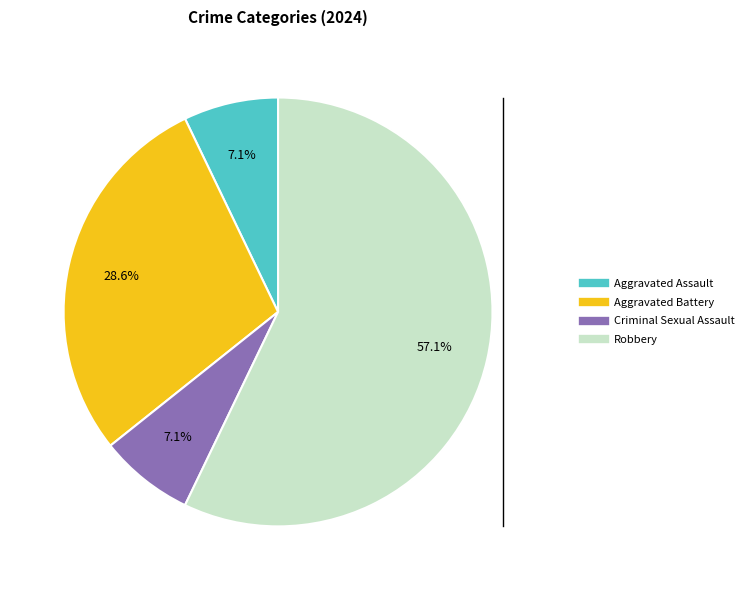

Is Robbery the majority of the pie?

Yes